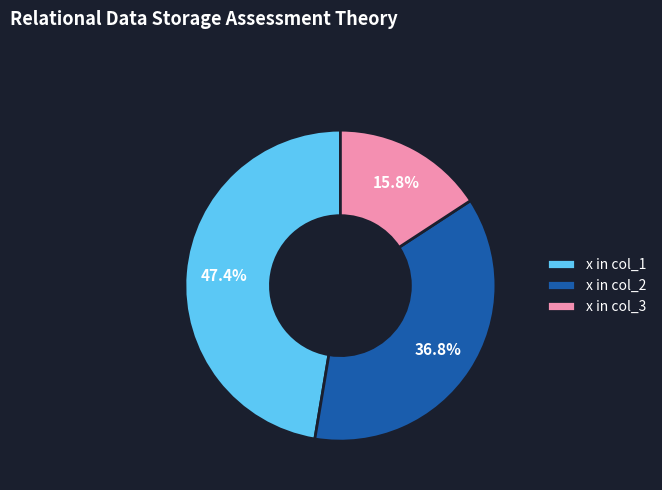

To the nearest percent, what is the difference between the x in col_1 and x in col_3 slice percentages?

32%